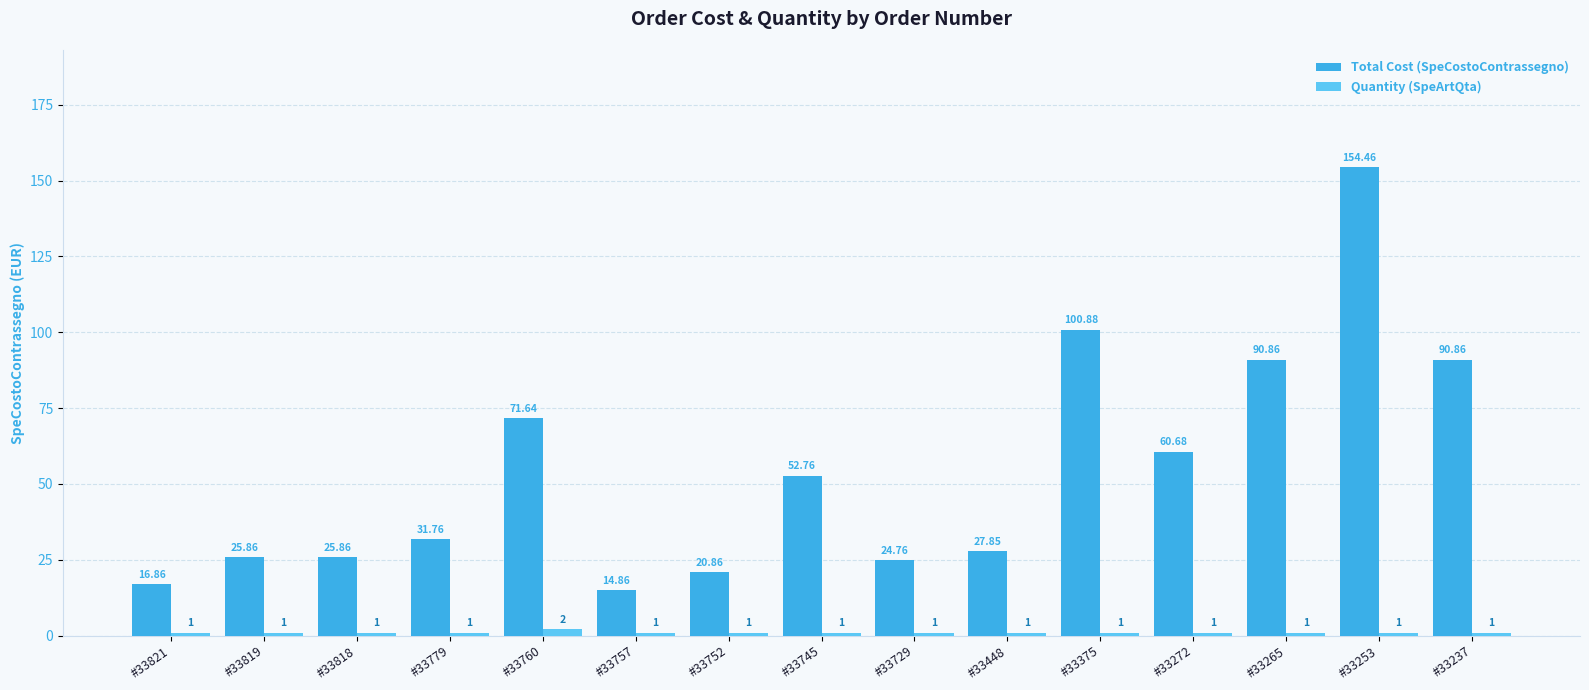

True or false: Quantity (SpeArtQta) has a value of 1.0 at #33237.

True